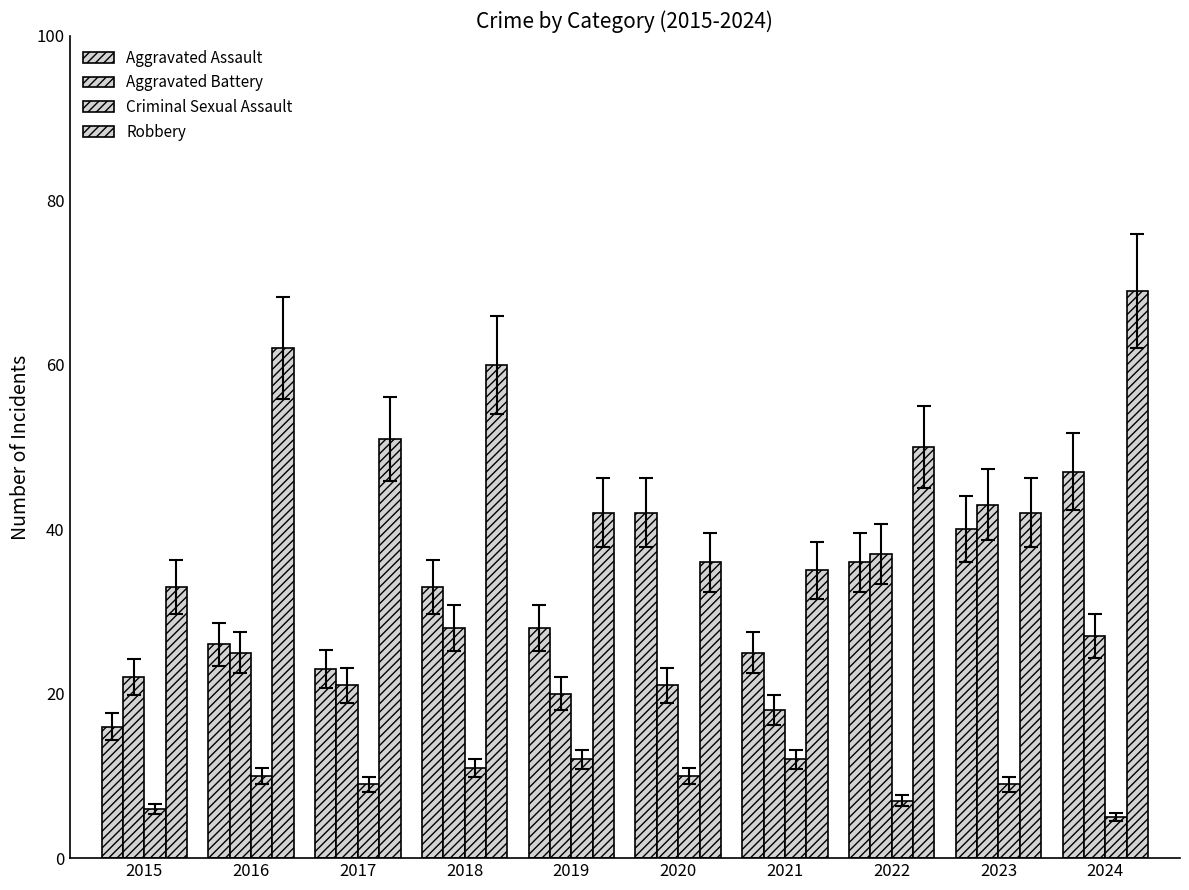

Which series has the largest total across all categories?

Robbery